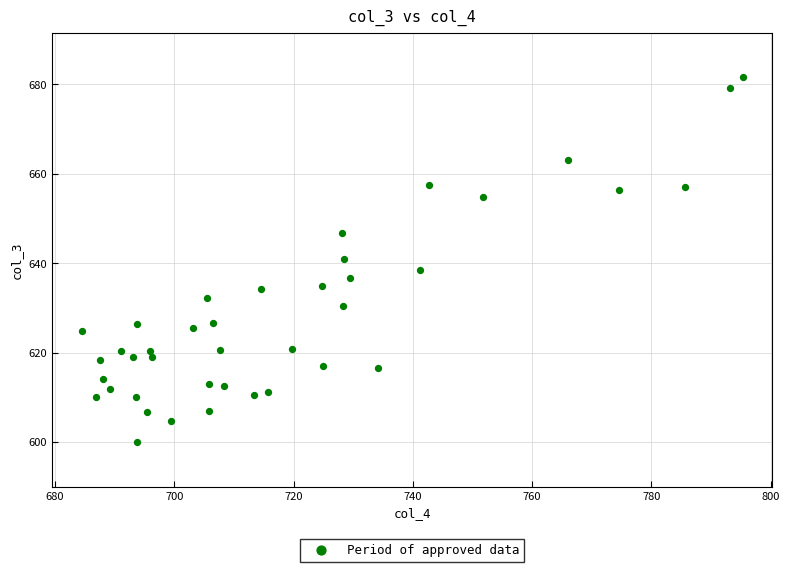

What is the range of Y values (max minus min)?

81.6